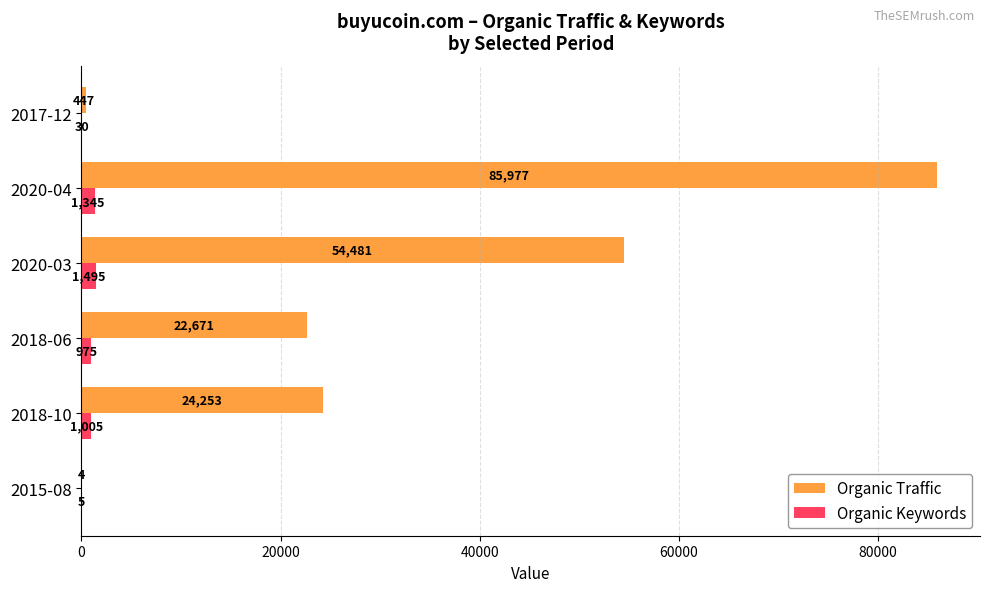

Which series has the largest total across all categories?

Organic Traffic